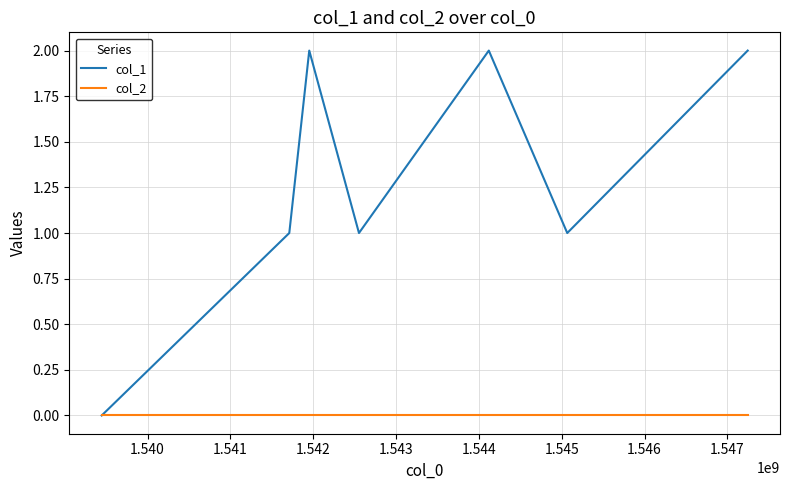

How many lines are shown in the chart?

2